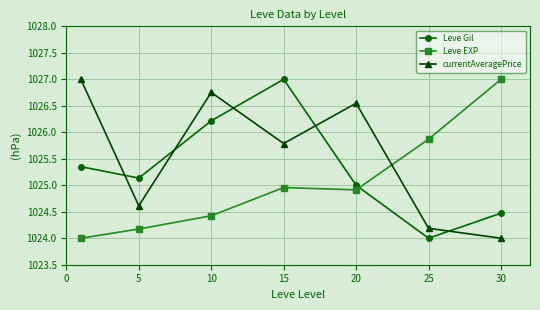

After their last crossing, which series has the higher values: currentAveragePrice or Leve Gil?

Leve Gil